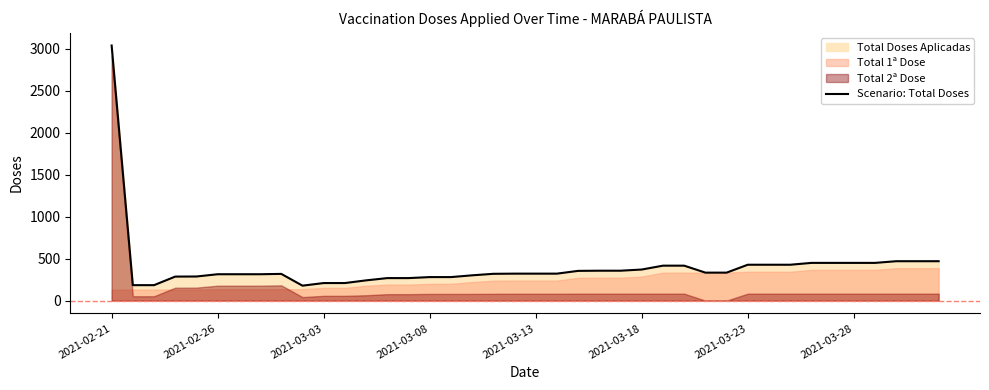

What is the difference between the second highest and second lowest values?

285